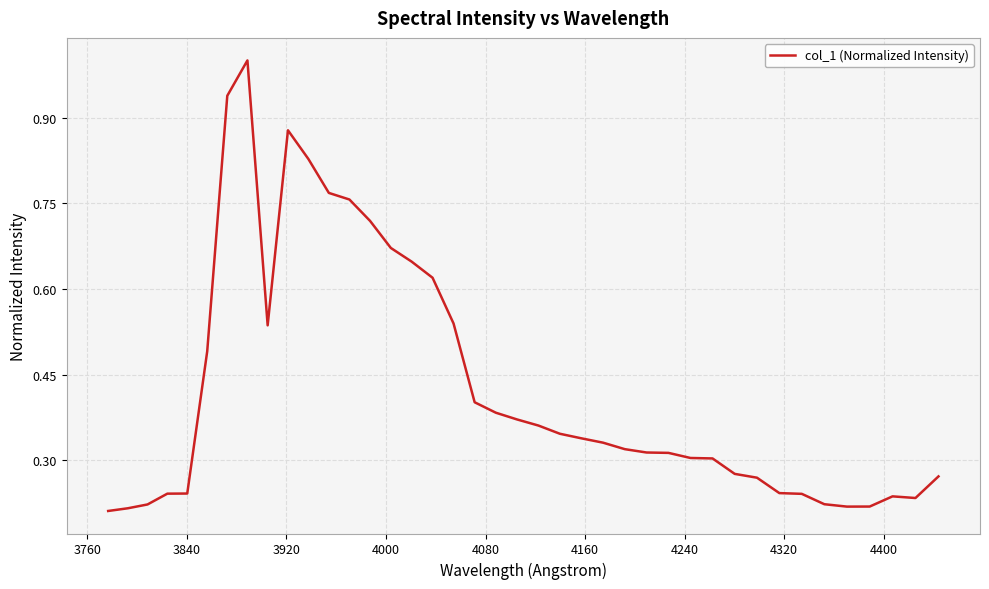

What is the maximum value shown in the chart?

1.0